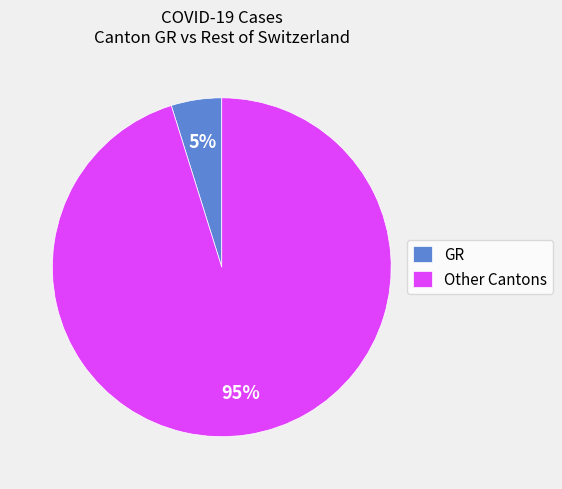

To the nearest percent, what is the combined percentage of Other Cantons and GR?

100%